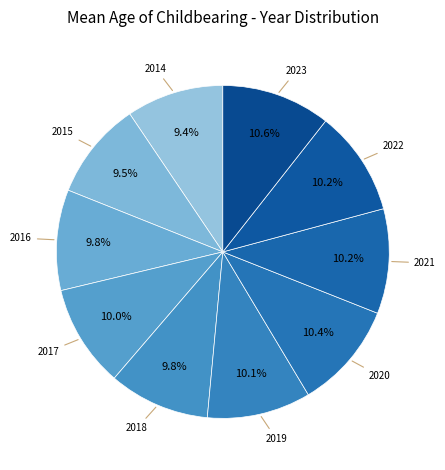

Approximately how many times larger is the value at 2020 compared to 2021?

1.0